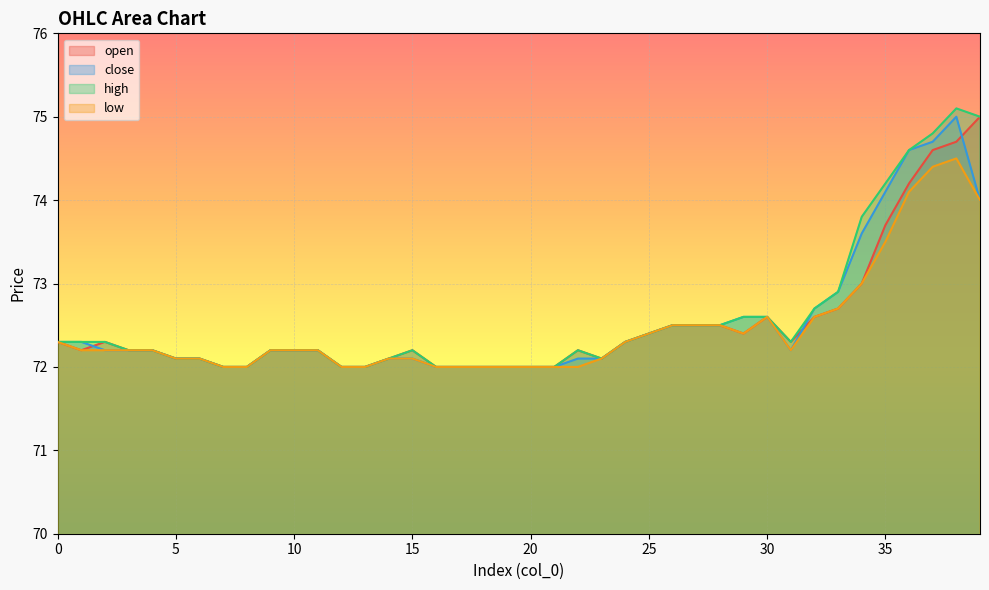

What are all the series names shown in the legend?

open, close, high, low